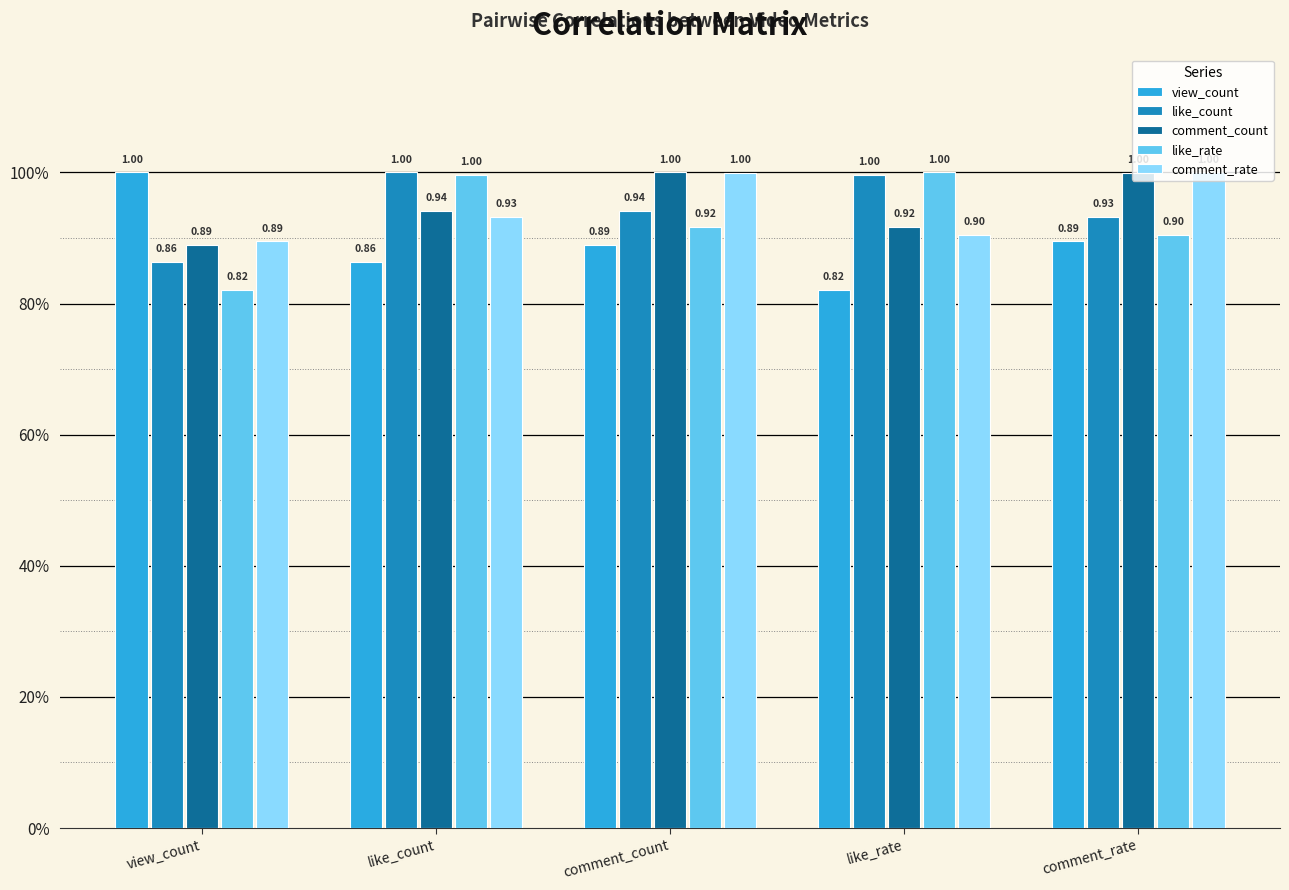

What is the value of the like_count bar at the 1st from the left?

0.9